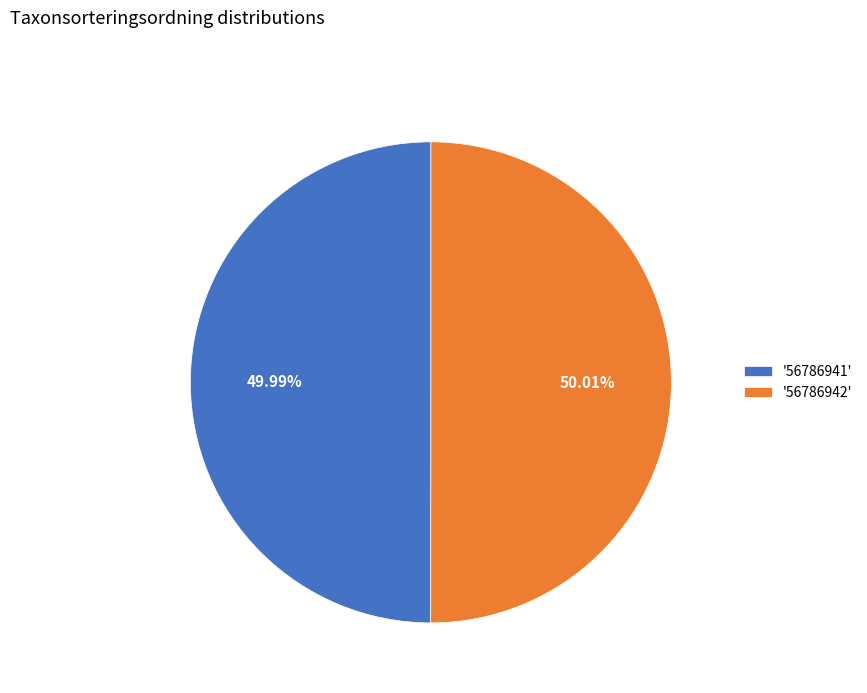

Is there a majority slice in this chart?

Yes